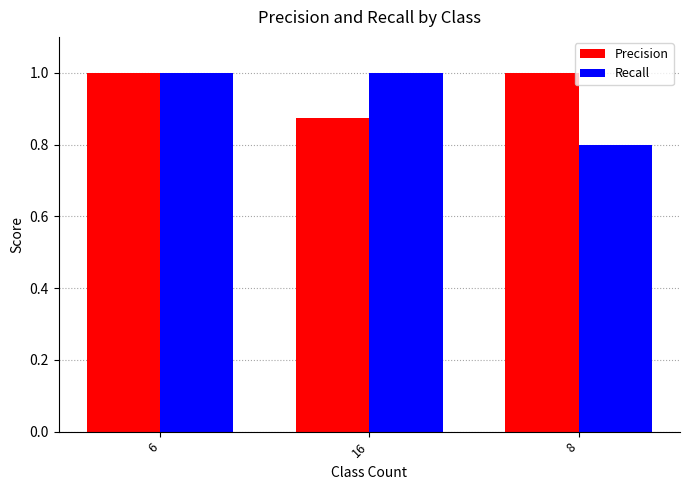

Rank the series at 8 from lowest to highest value.

Recall, Precision